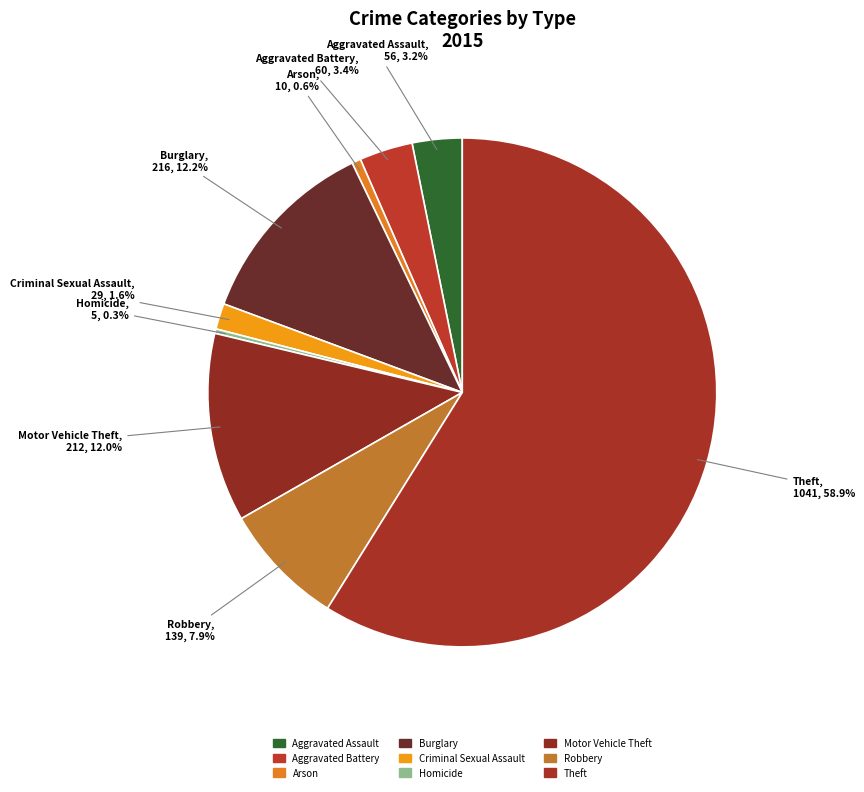

Rank the categories by value from lowest to highest.

Homicide, Arson, Criminal Sexual Assault, Aggravated Assault, Aggravated Battery, Robbery, Motor Vehicle Theft, Burglary, Theft